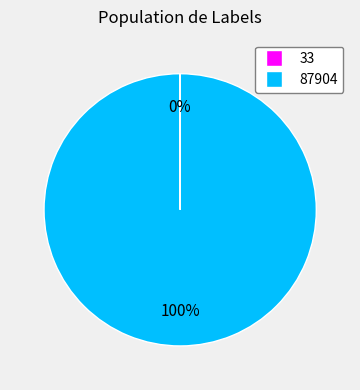

Does 87904 account for over 50% of the chart?

Yes